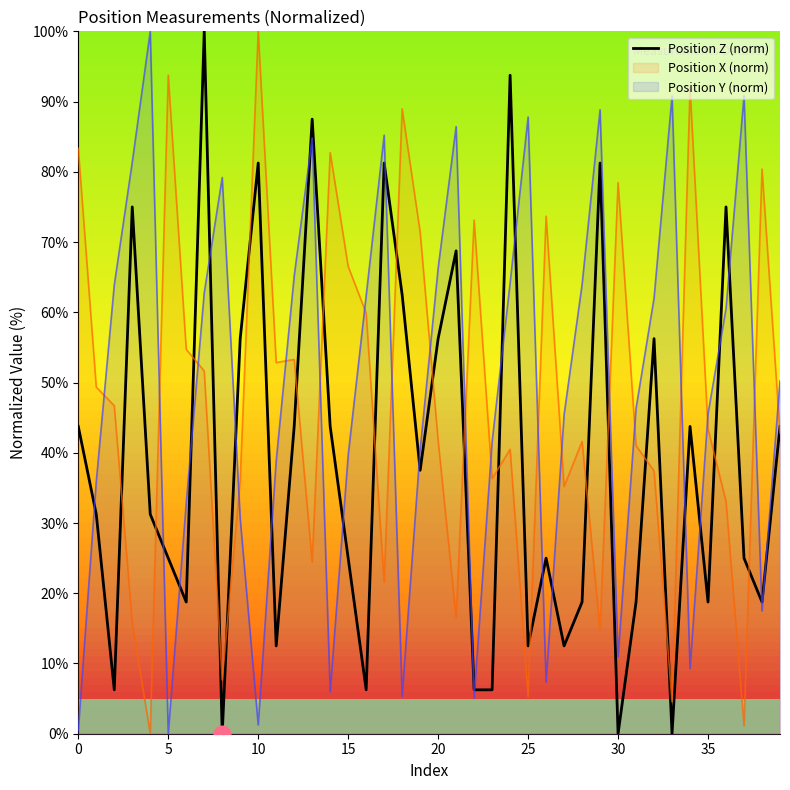

What is the maximum value for Position Y (norm)?

100.0